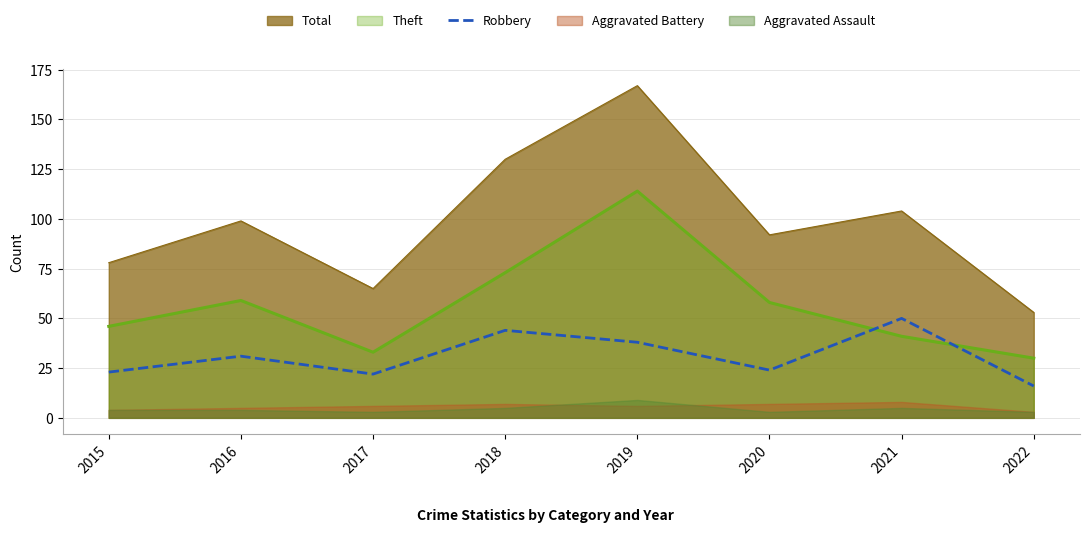

How many lines are shown in the chart?

1